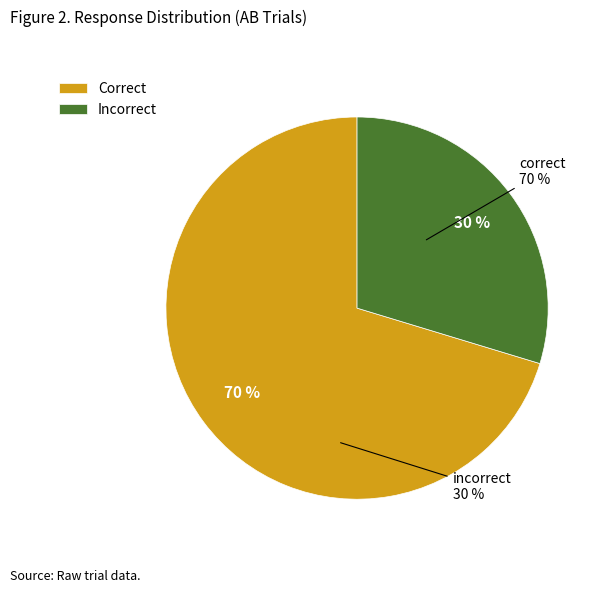

Which has a higher value, correct or incorrect?

correct